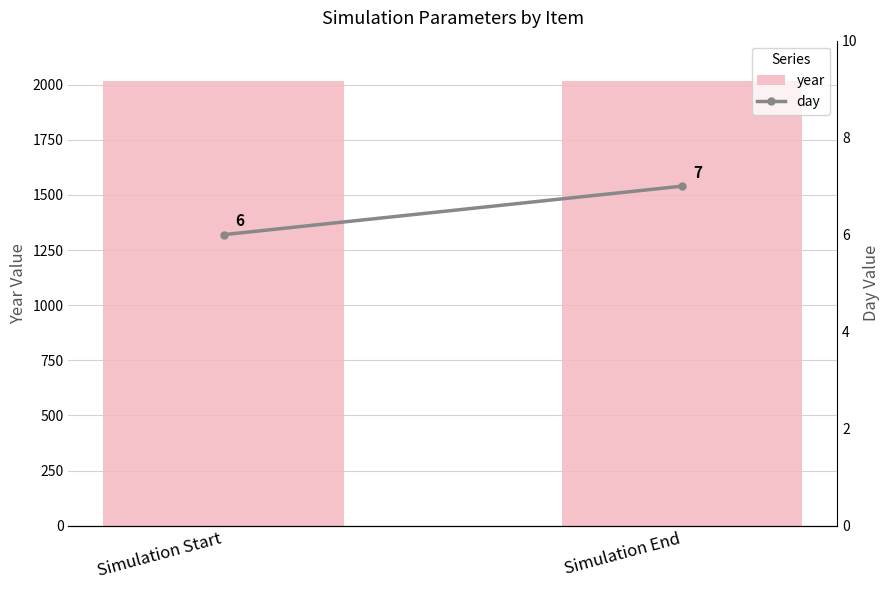

What is the sum of the year values at Simulation Start and Simulation End?

4032